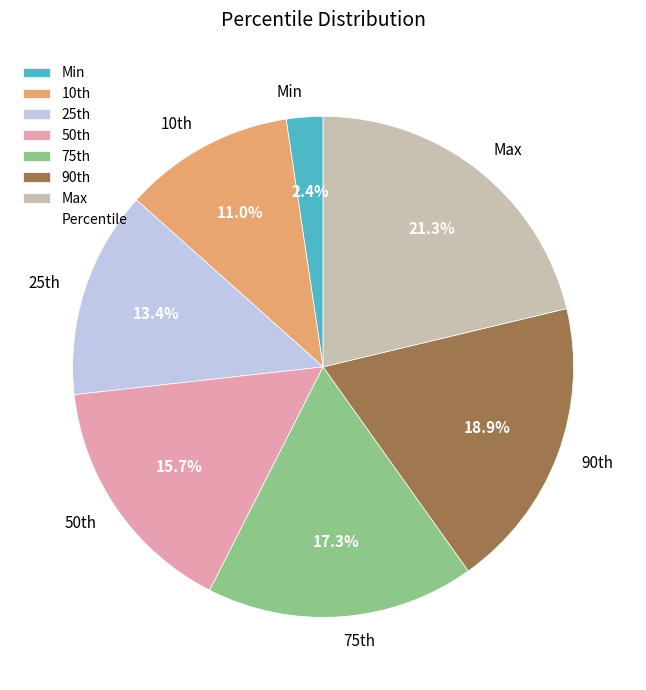

Rank the categories by value from highest to lowest.

Max, 90th, 75th, 50th, 25th, 10th, Min